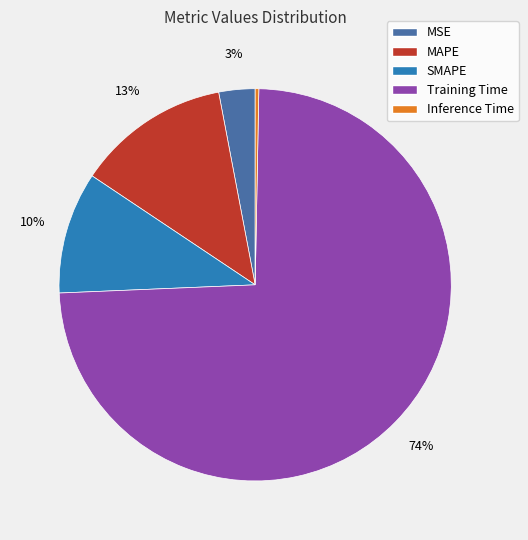

True or false: MSE accounts for 14% of the total.

False